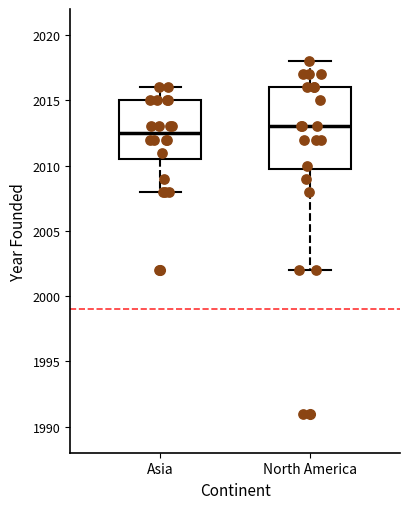

Reading left to right, read every box against the y-axis: the position of its median line, the range the box covers, and the ends of its whiskers. The values are not printed on the chart, so give them approximately, as read against the axis.

Asia: median 2012.5, box 2010.5 to 2015.0, whiskers 2008.0 to 2016.0
North America: median 2013.0, box 2010.0 to 2016.0, whiskers 2002.0 to 2018.0